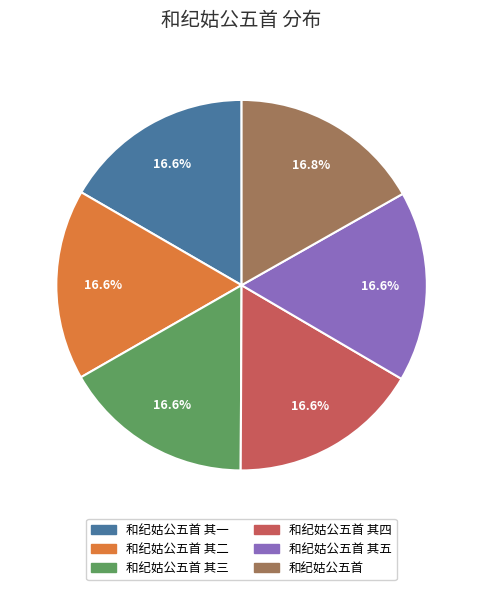

Is there any slice that represents more than half of the pie?

No